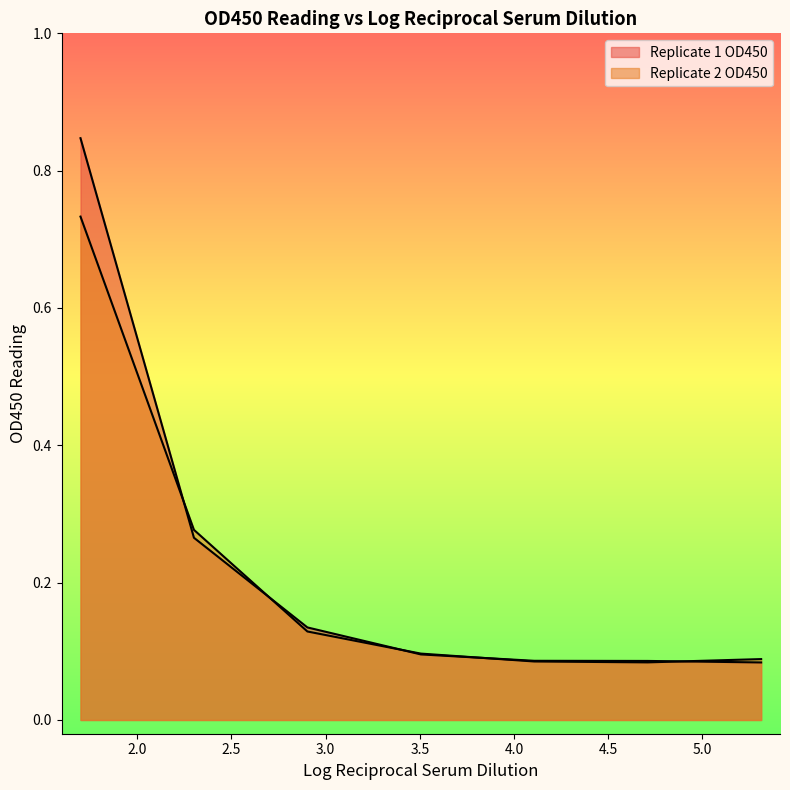

What is the minimum value for Replicate 1 OD450?

0.1